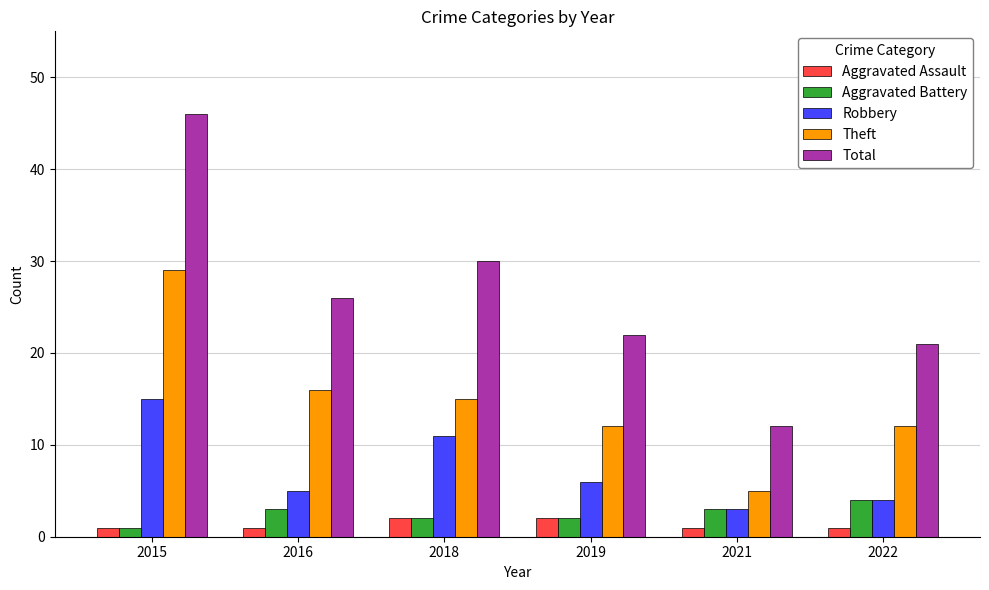

Is it true that Theft equals 29 at 2015?

True